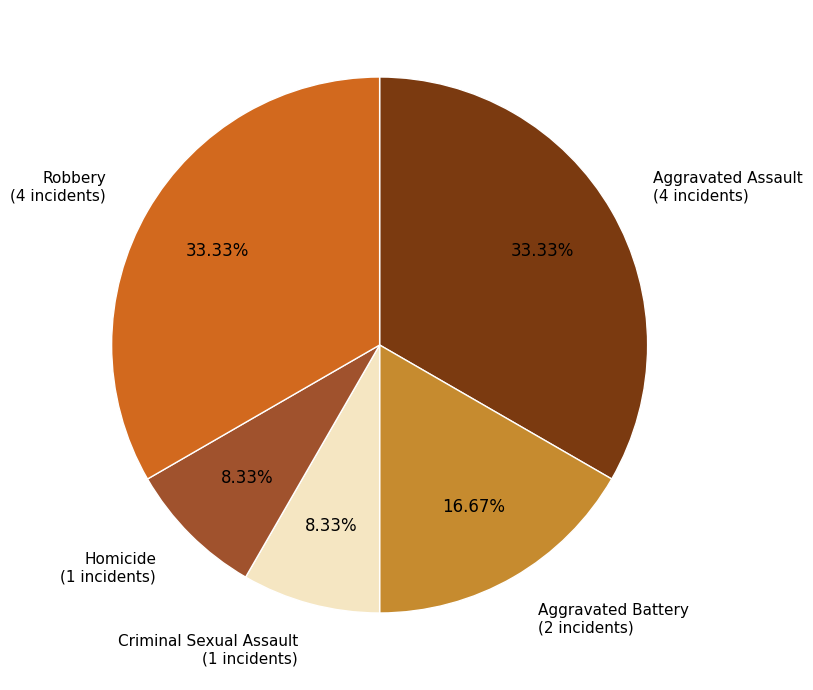

Combined, do Criminal Sexual Assault and Homicide account for over 50%?

No